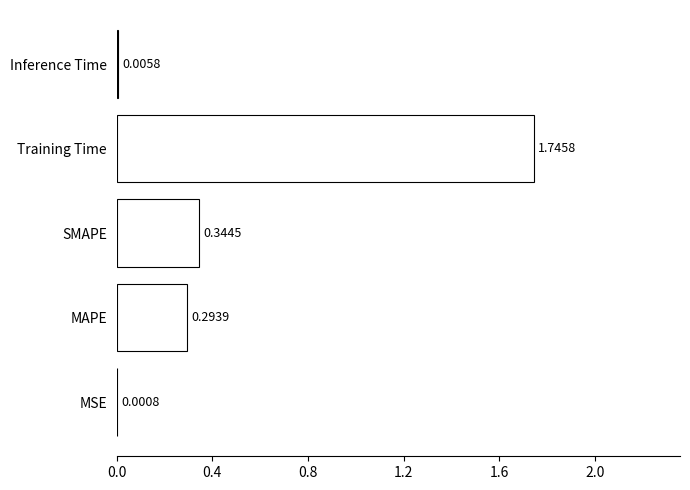

At which label is the value closest to 0?

MSE